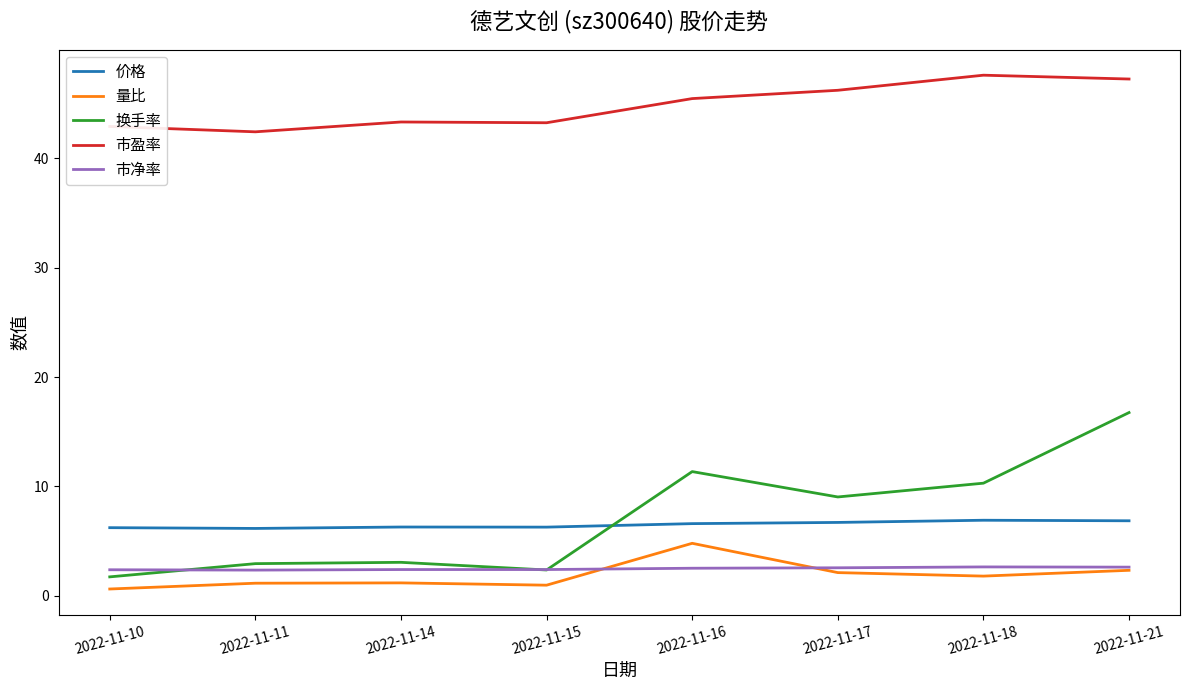

What value does the 市盈率 series have at 2022-11-14?

43.3